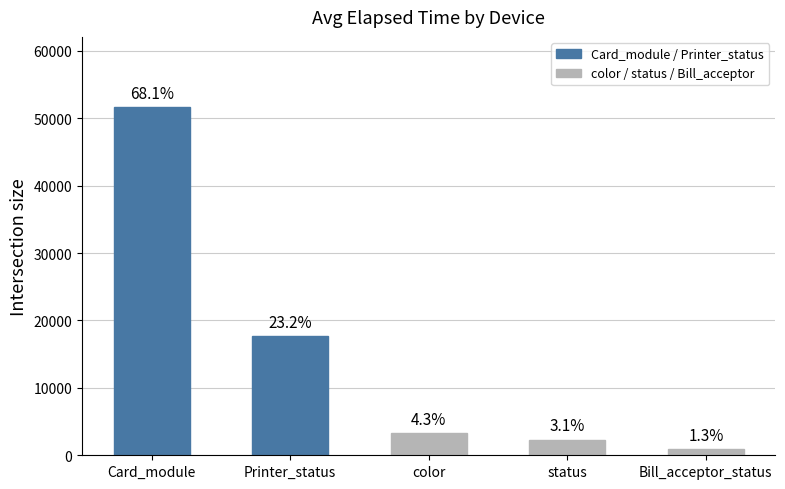

What is the label of the 4th bar from the right?

Printer_status